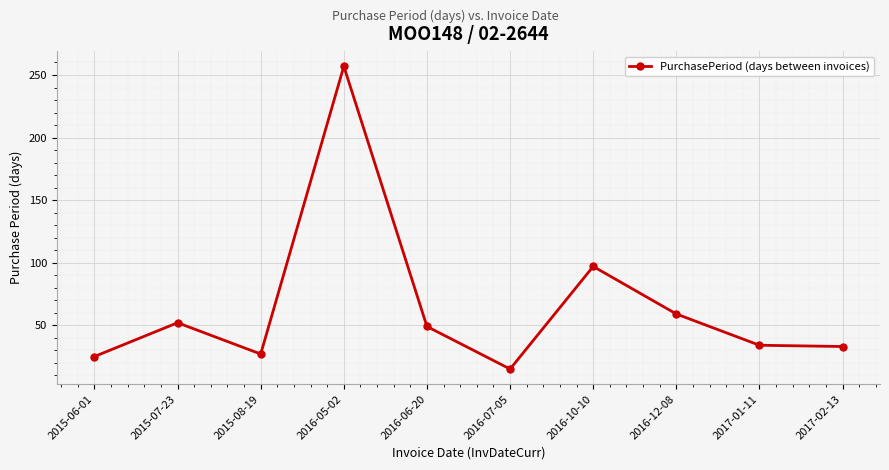

What is the difference between the values at 2016-10-10 and 2016-06-20?

48